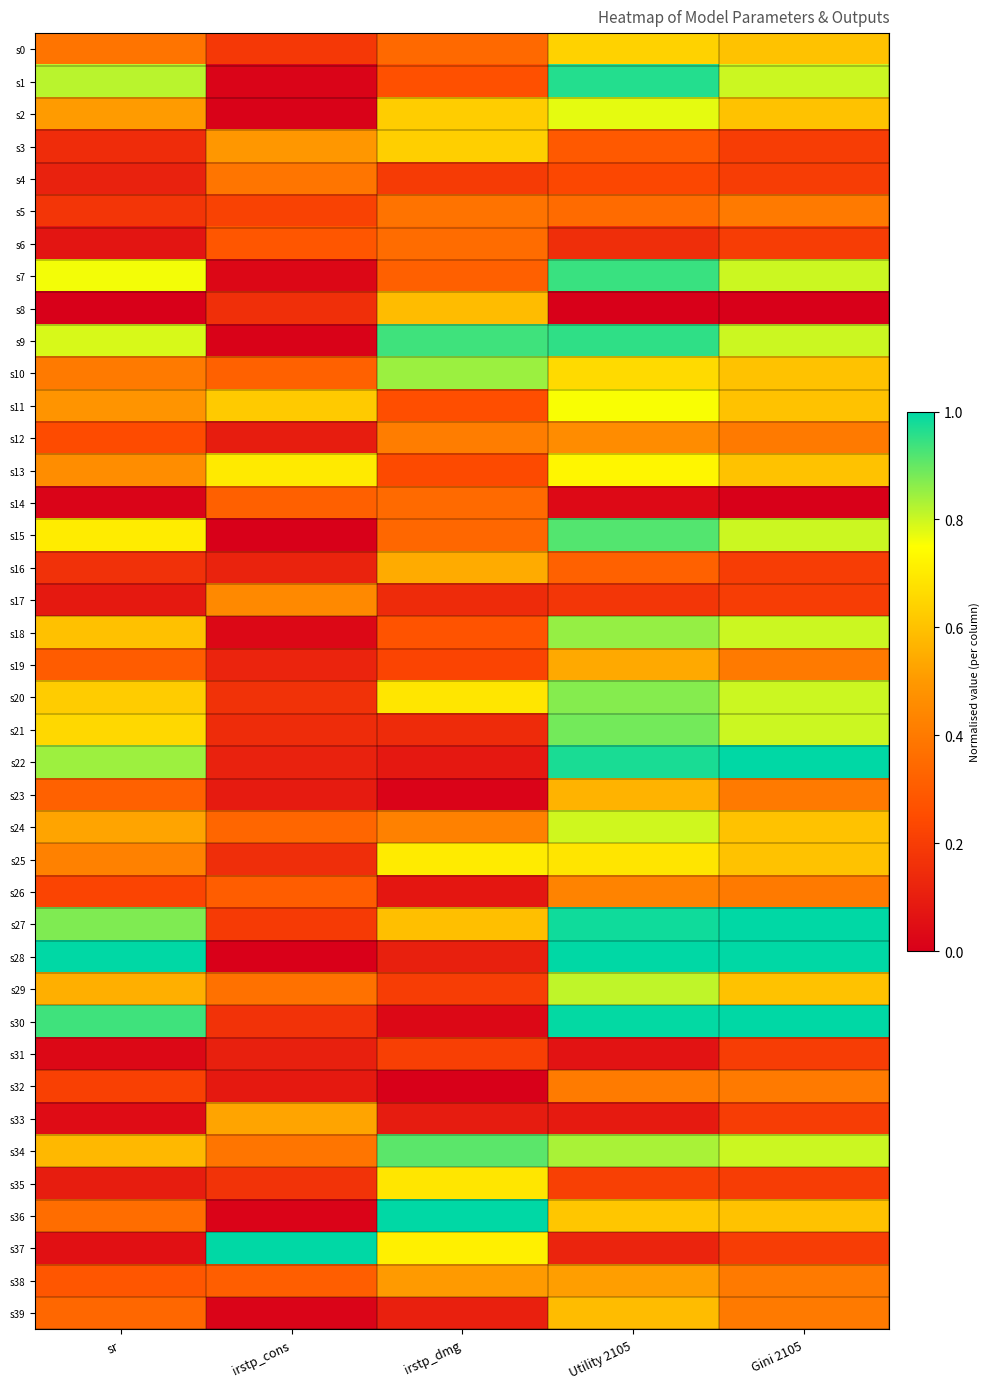

How many data points does each series have?

5